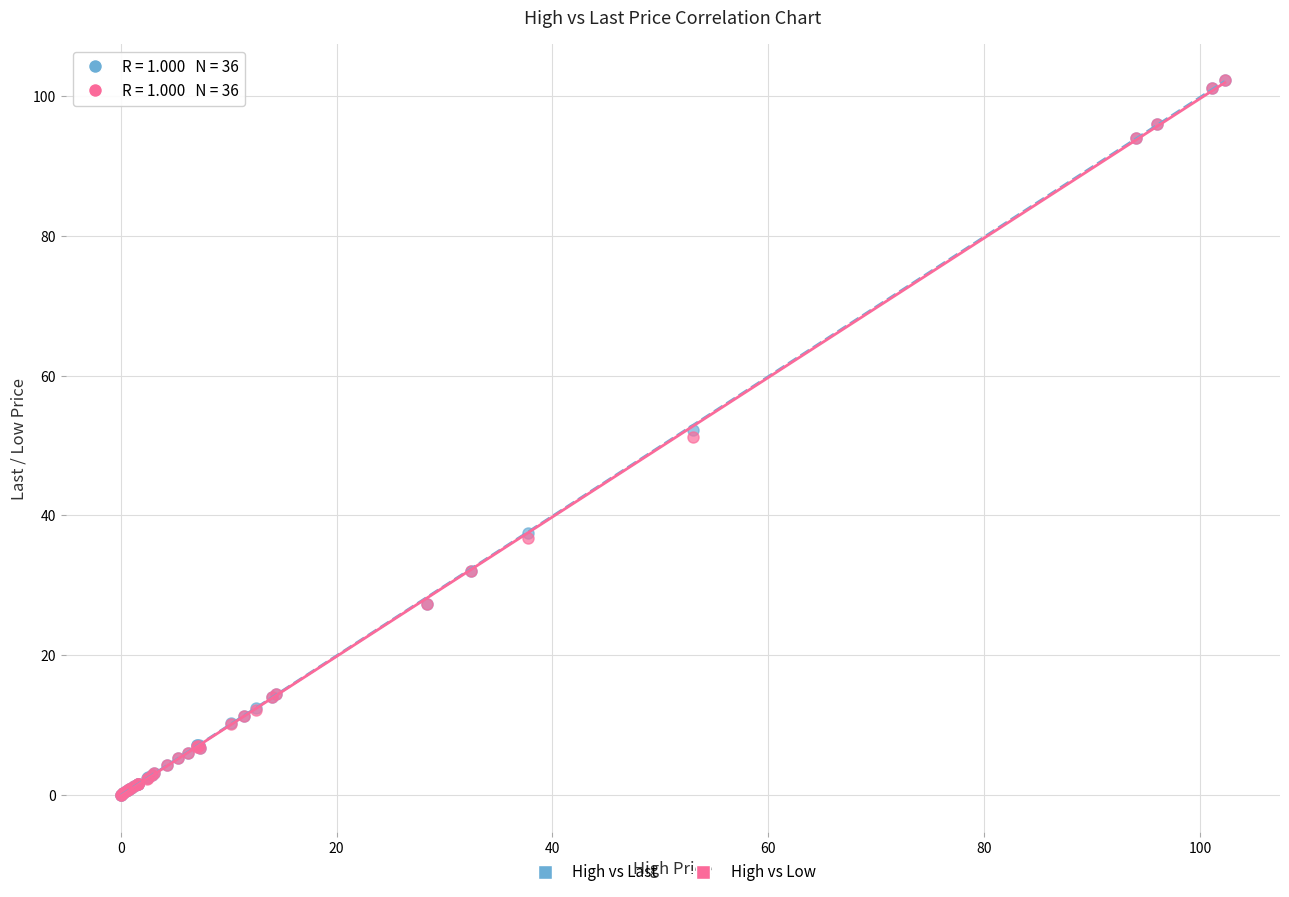

What are all the series names shown in the legend?

High vs Last, High vs Low